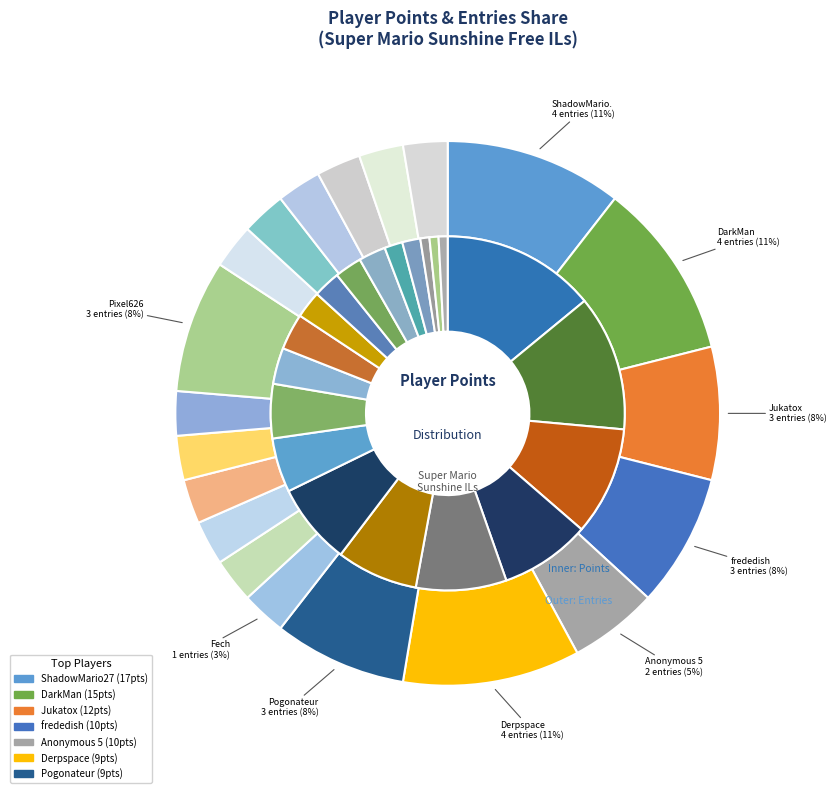

Rank the categories by value from highest to lowest.

ShadowMario27, DarkMan, Derpspace, Jukatox, frededish, Pogonateur, Pixel626, Anonymous 5, Fech, Anonymous 4, Zelpiku, AverageTrey, Anonymous 6, lumardy, FoundYourGun, Larvitar, Despin, Noki Doki, WildGeffe64, Orange